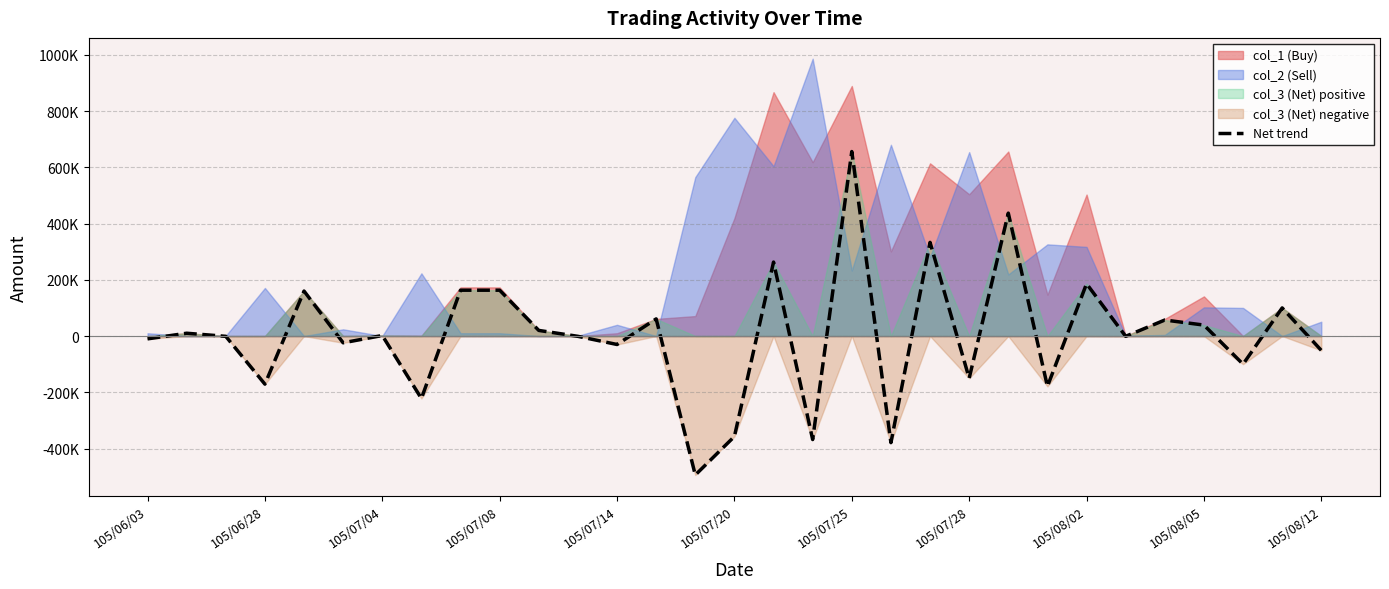

What is the average value?

3613